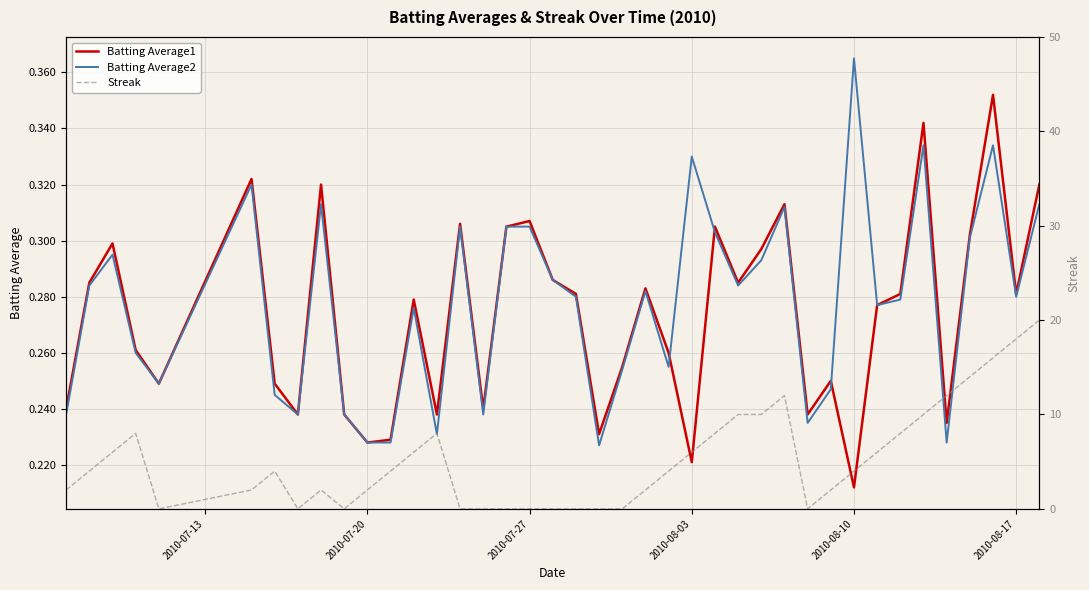

The value of Batting Average2 at 2010-07-20 is 0.4. True or false?

False